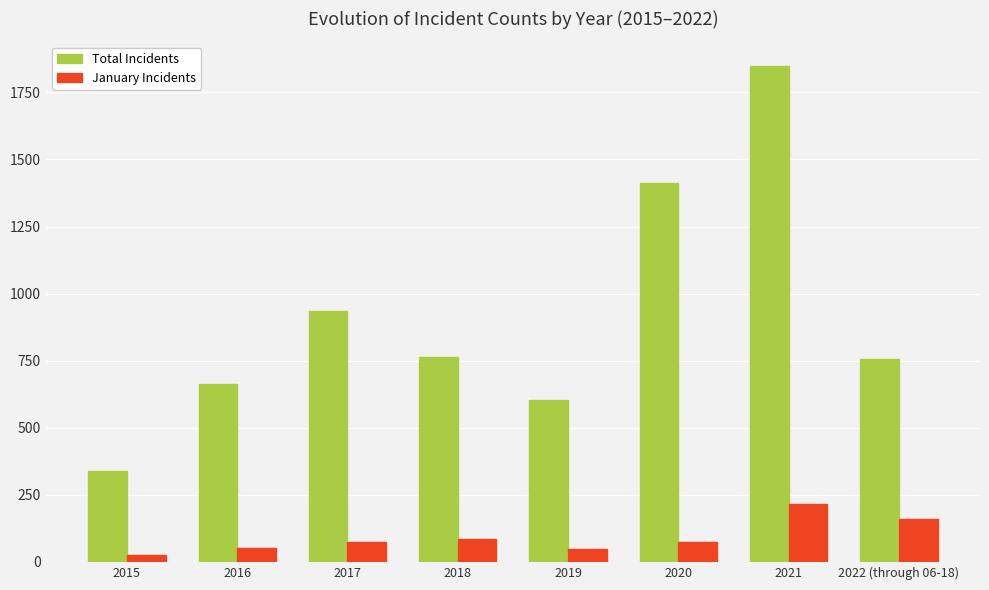

The January Incidents series shows 161 at 2022 (through 06-18). True or false?

True